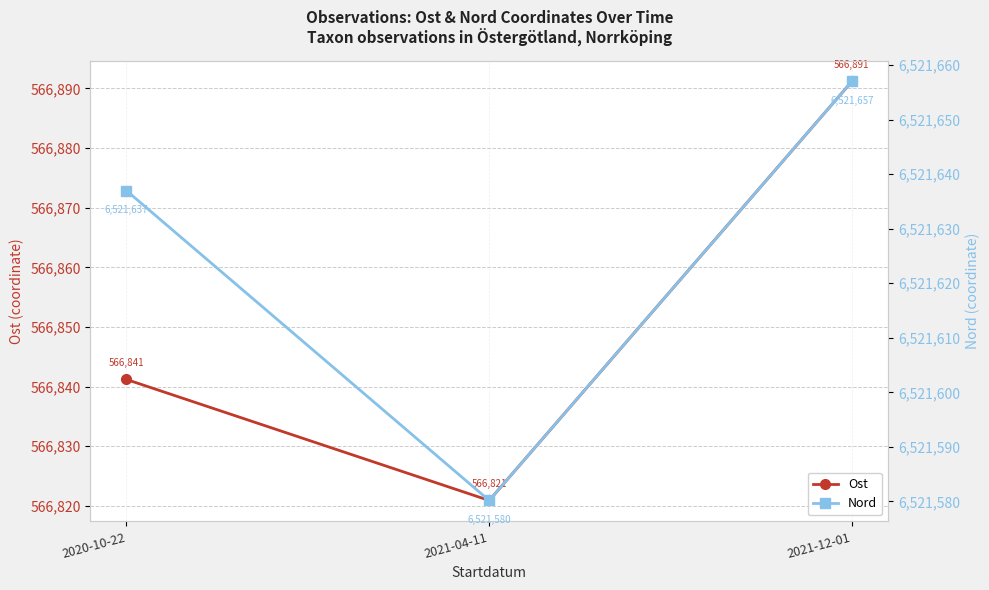

How many data points in Nord are above 6521636?

2